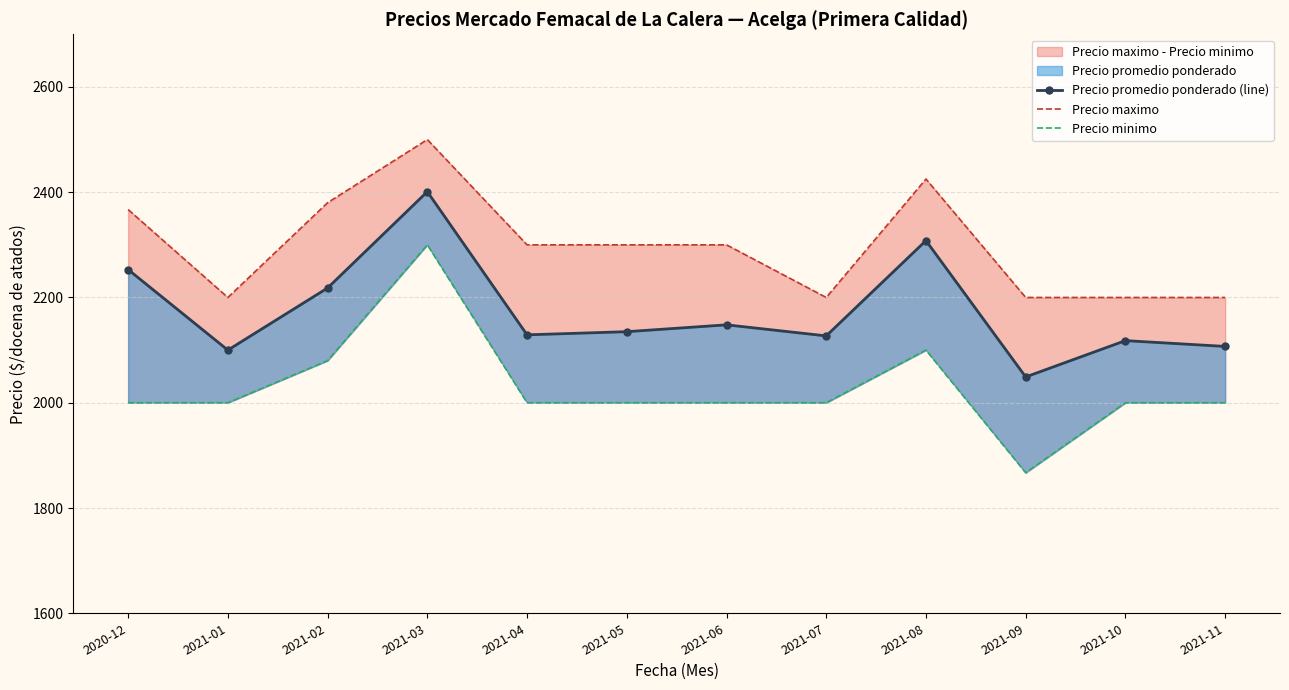

What is the difference between the Precio promedio ponderado (line) values at 2021-07 and 2021-11?

20